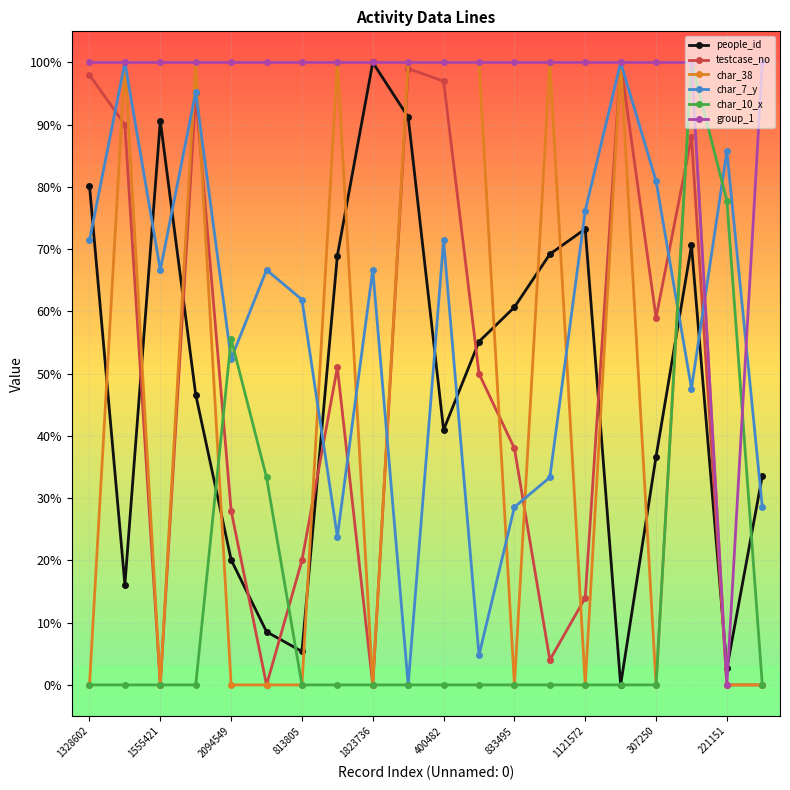

What is the highest value of the group_1 series?

100.0